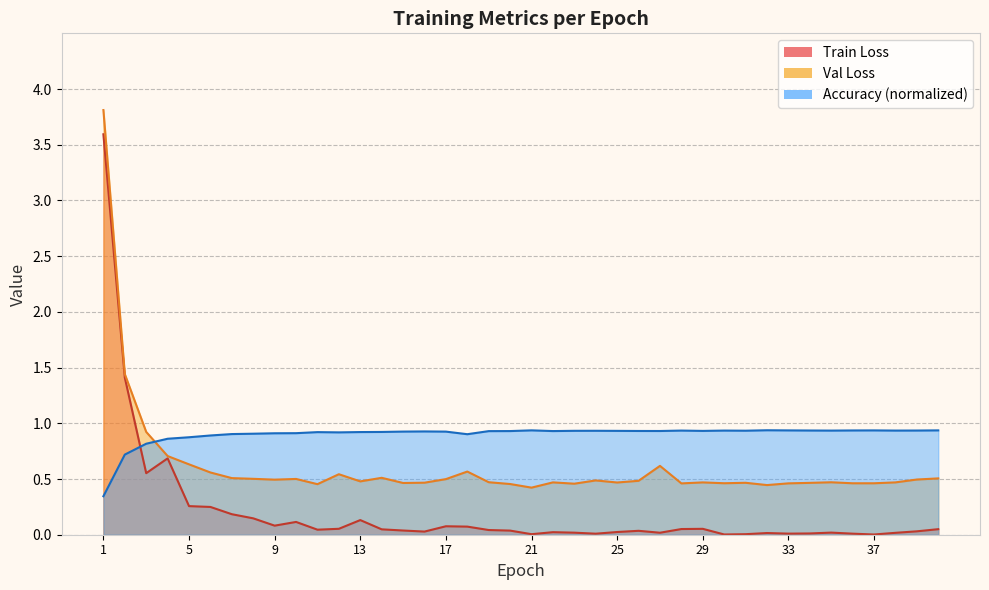

How many distinct data groups are displayed?

3